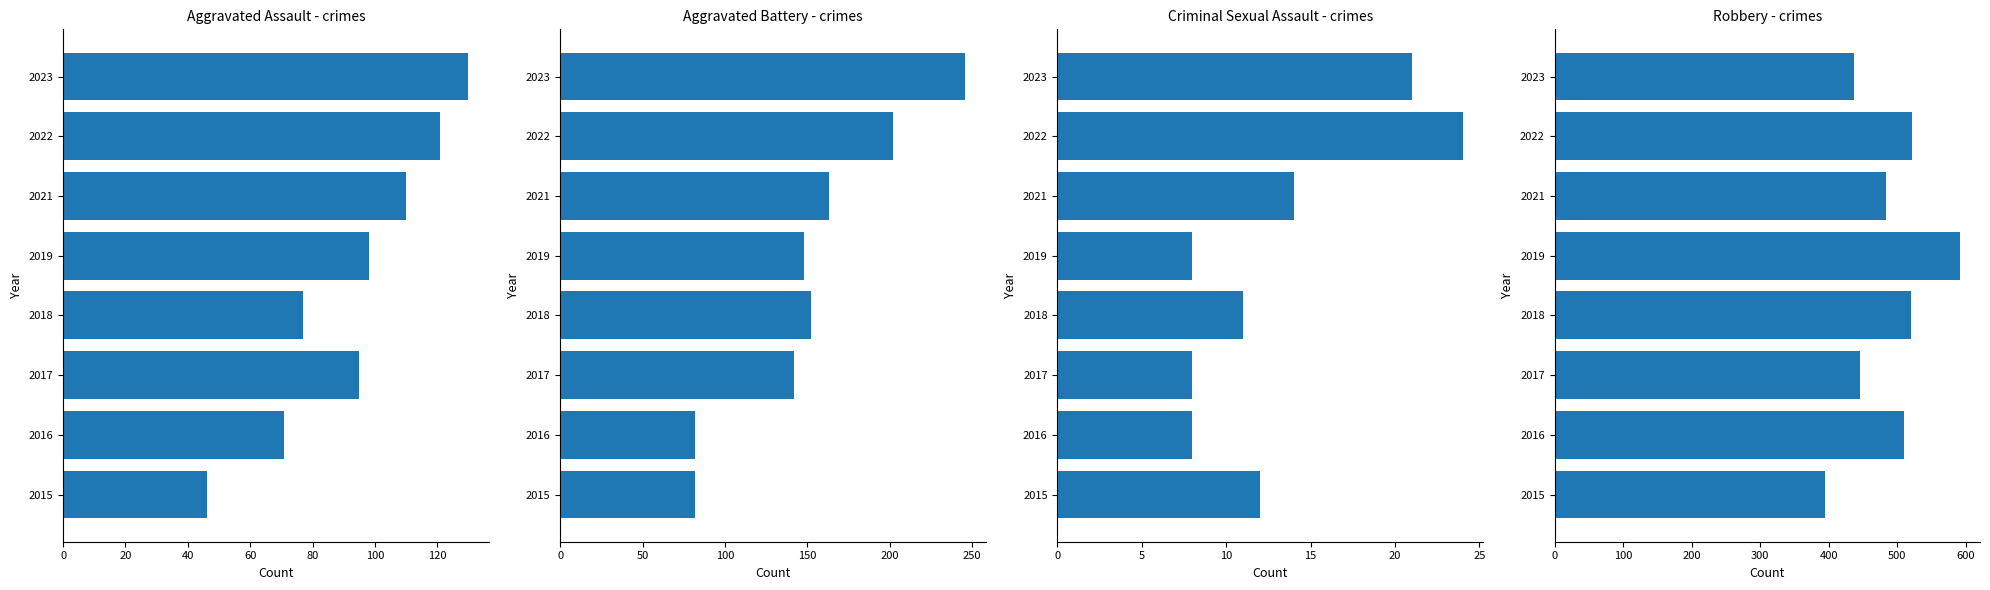

What is the average value of the Criminal Sexual Assault series?

13